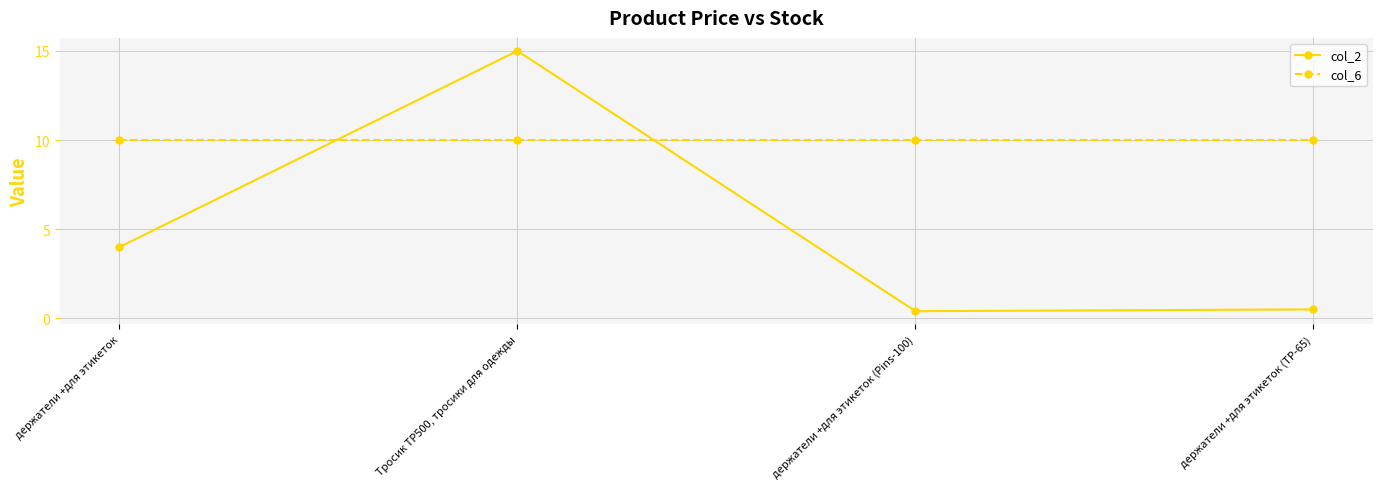

What is the minimum value shown in the chart?

0.4